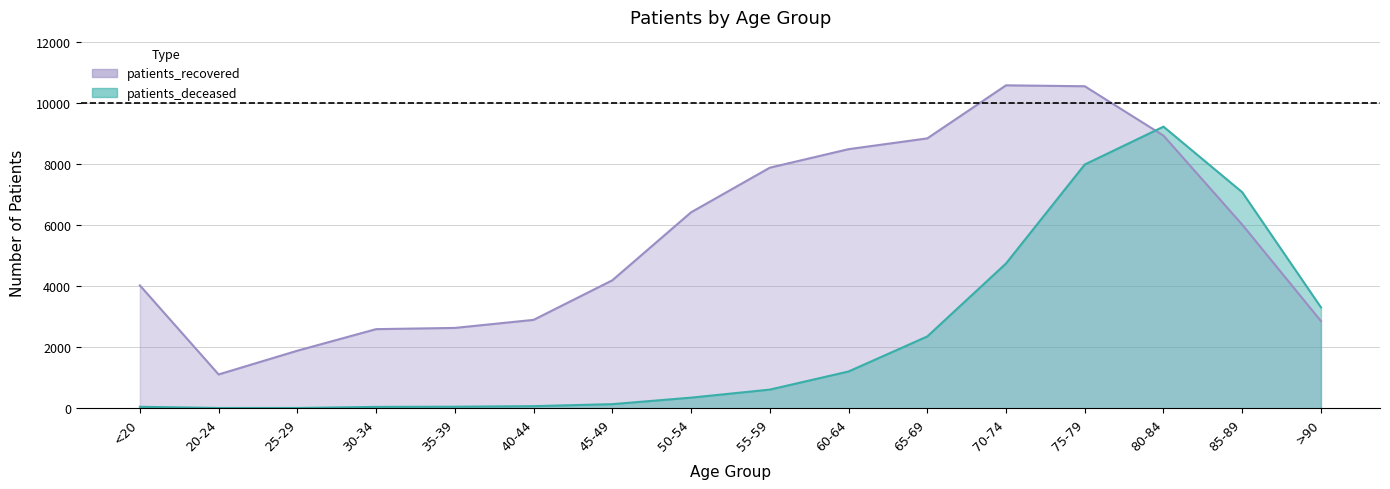

What is the average value of the patients_recovered series?

5625